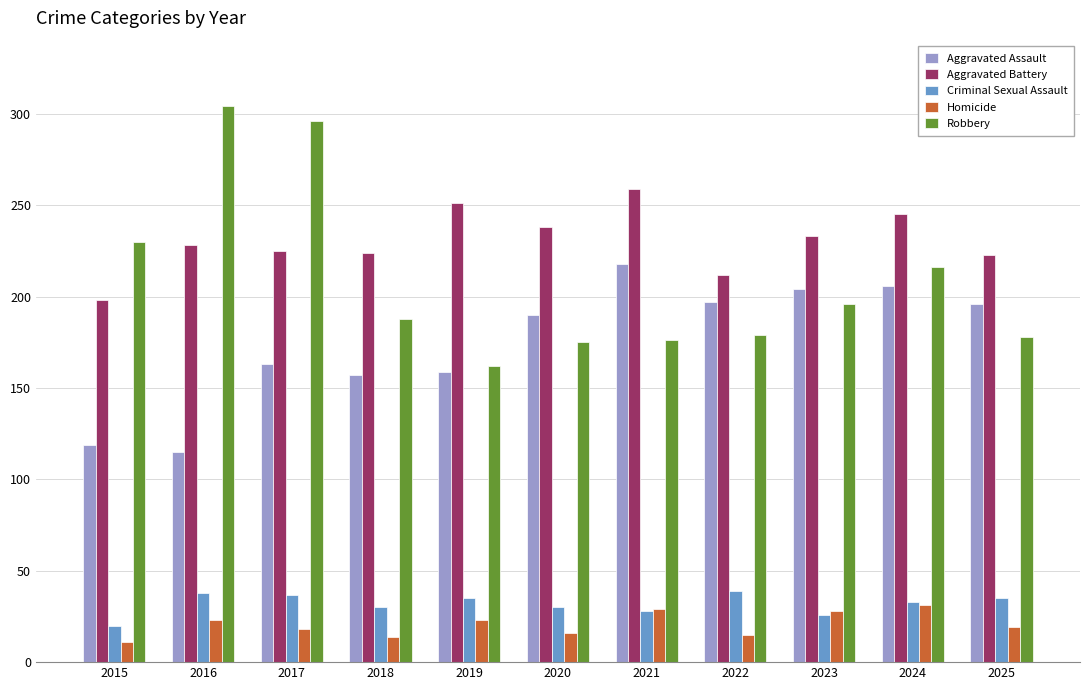

Read the Homicide value at 2020.

16